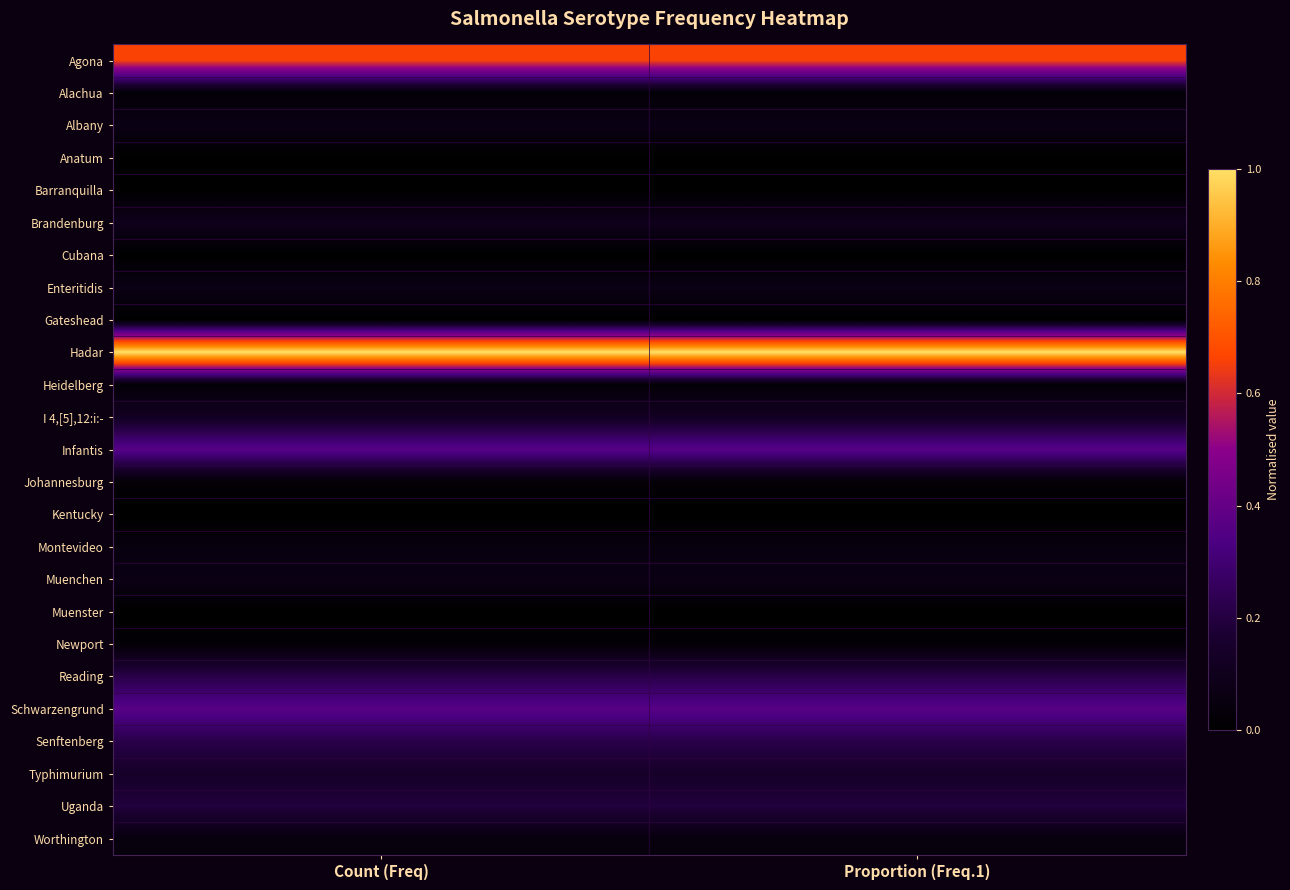

What is the total value across all series at Count (Freq)?

3.8